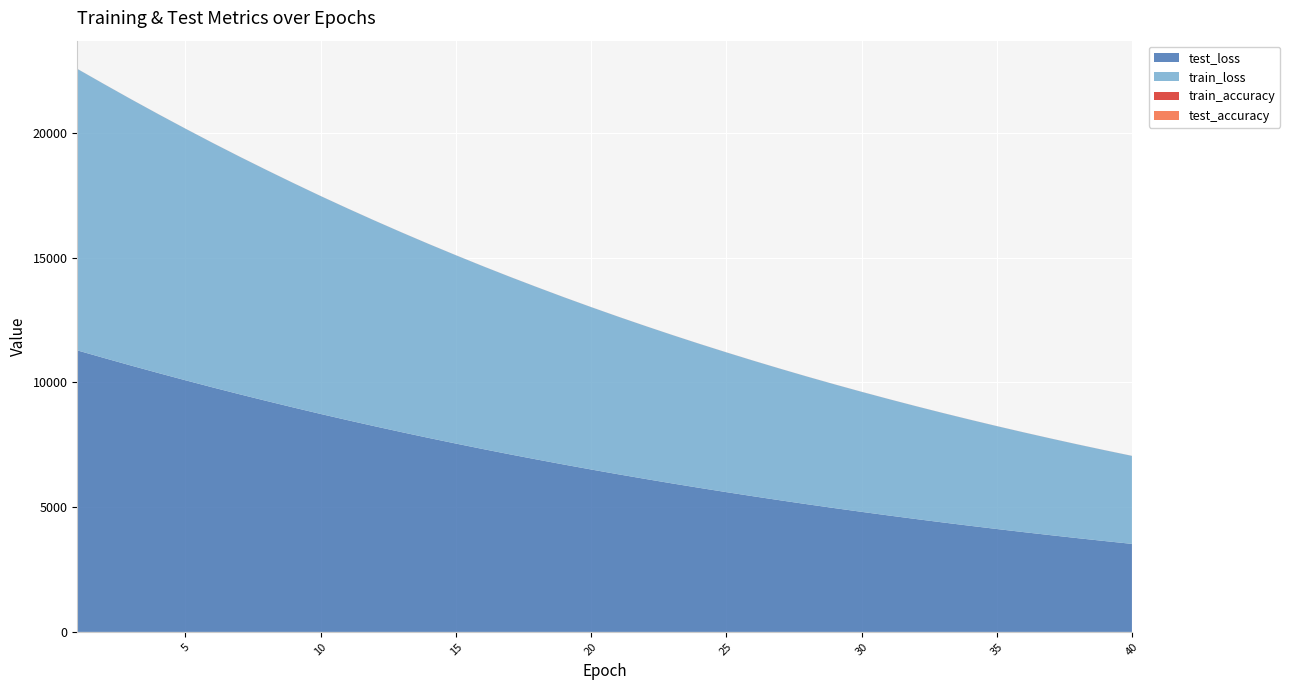

Reading right to left, transcribe all the data shown in this chart.

test_loss: 40=3527.2	39=3640.0	38=3755.8	37=3875.3	36=3997.9	35=4124.1	34=4254.0	33=4387.5	32=4524.8	31=4666.2	30=4811.4	29=4960.9	28=5114.2	27=5272.5	26=5434.7	25=5601.8	24=5773.2	23=5949.6	22=6131.2	21=6317.2	20=6508.7	19=6705.3	18=6908.0	17=7115.0	16=7328.1	15=7547.8	14=7772.4	13=8003.5	12=8241.0	11=8484.3	10=8733.8	9=8991.4	8=9254.7	7=9523.8	6=9800.2	5=10084.0	4=10373.8	3=10670.1	2=10973.6	1=11281.7
train_loss: 40=3526.7	39=3639.4	38=3755.3	37=3874.6	36=3997.2	35=4123.4	34=4253.3	33=4386.8	32=4524.1	31=4665.4	30=4810.5	29=4960.0	28=5113.5	27=5271.6	26=5433.8	25=5600.8	24=5772.3	23=5948.6	22=6129.9	21=6316.0	20=6507.4	19=6704.0	18=6906.5	17=7113.7	16=7326.9	15=7546.3	14=7771.0	13=8002.1	12=8239.3	11=8482.7	10=8732.3	9=8989.6	8=9253.0	7=9522.0	6=9798.4	5=10082.5	4=10372.3	3=10668.8	2=10972.5	1=11281.3
train_accuracy: 40=1.0	39=1.0	38=1.0	37=1.0	36=1.0	35=1.0	34=1.0	33=1.0	32=1.0	31=1.0	30=1.0	29=1.0	28=1.0	27=1.0	26=1.0	25=0.9	24=1.0	23=1.0	22=1.0	21=1.0	20=1.0	19=1.0	18=0.9	17=1.0	16=1.0	15=0.9	14=0.9	13=0.9	12=1.0	11=0.9	10=1.0	9=0.9	8=0.9	7=0.9	6=0.9	5=0.9	4=0.9	3=0.9	2=0.9	1=0.8
test_accuracy: 40=0.9	39=0.9	38=0.9	37=0.9	36=0.9	35=0.9	34=0.9	33=0.9	32=0.9	31=0.9	30=0.9	29=0.9	28=0.9	27=0.9	26=0.9	25=0.9	24=0.9	23=0.9	22=0.9	21=0.9	20=0.9	19=0.9	18=0.9	17=0.9	16=0.9	15=0.9	14=0.9	13=0.9	12=0.9	11=0.9	10=0.9	9=0.9	8=0.9	7=0.9	6=0.9	5=0.9	4=0.9	3=0.8	2=0.9	1=0.9